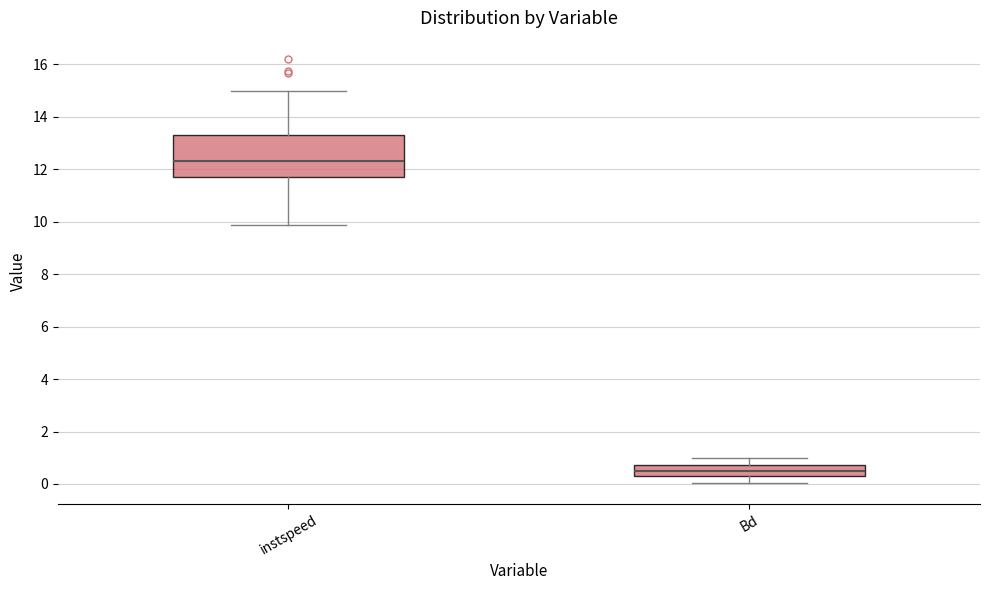

Comparing the boxes themselves (not the whiskers), which one is the tallest?

instspeed